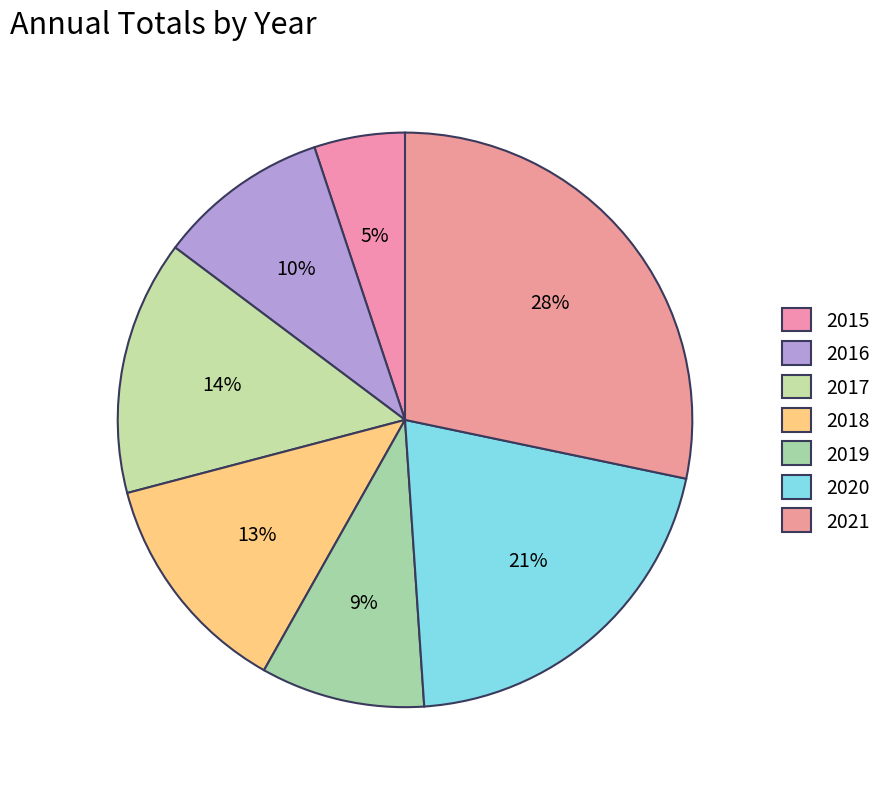

To the nearest percent, what is the combined percentage of 2017 and 2018?

27%